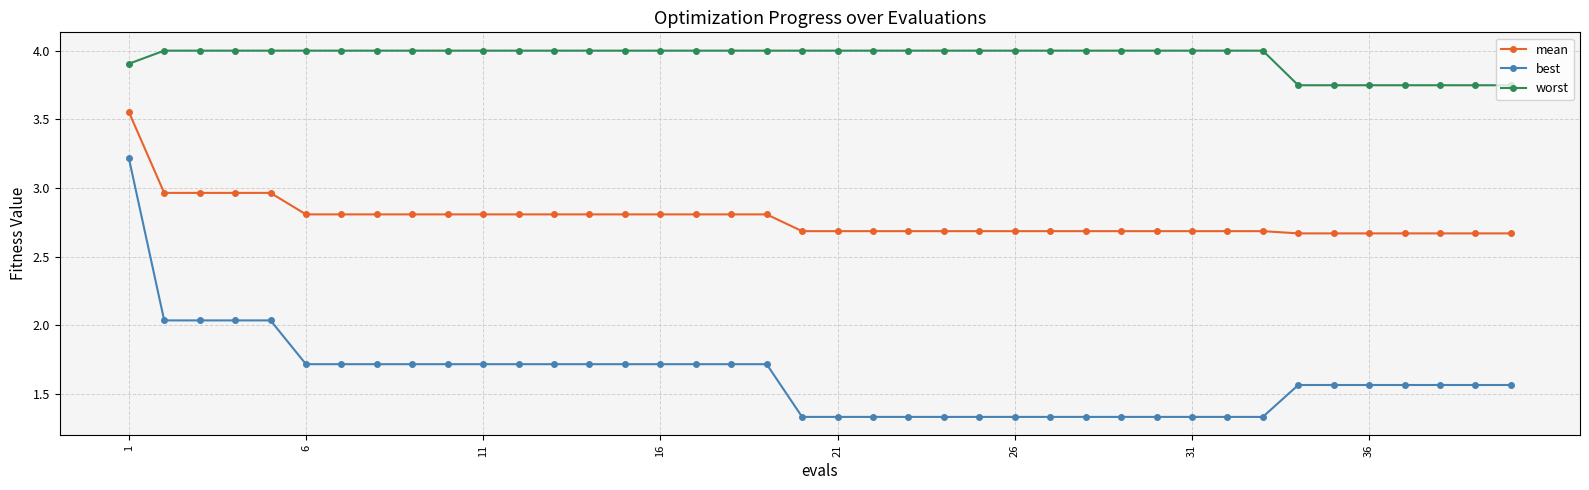

What is the value of the worst point at the 30th from the left?

4.0